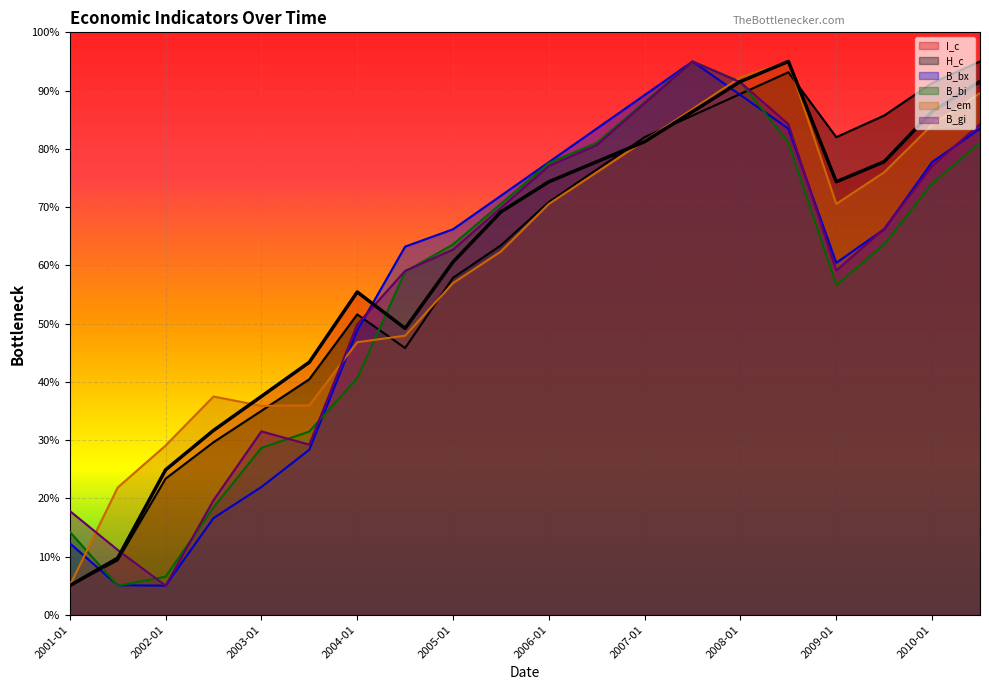

At 2004-07, list the series in order from smallest to largest.

H_c, L_em, I_c, B_bi, B_gi, B_bx